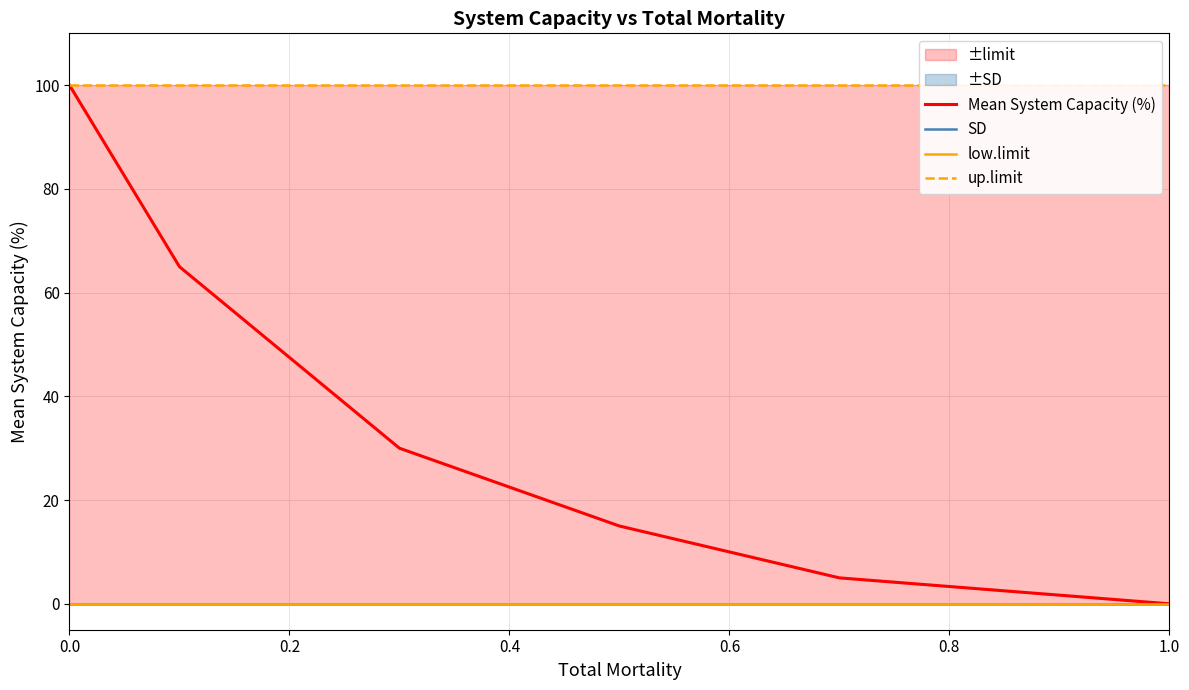

The value of Mean System Capacity (%) at 1.0 is 0. True or false?

True